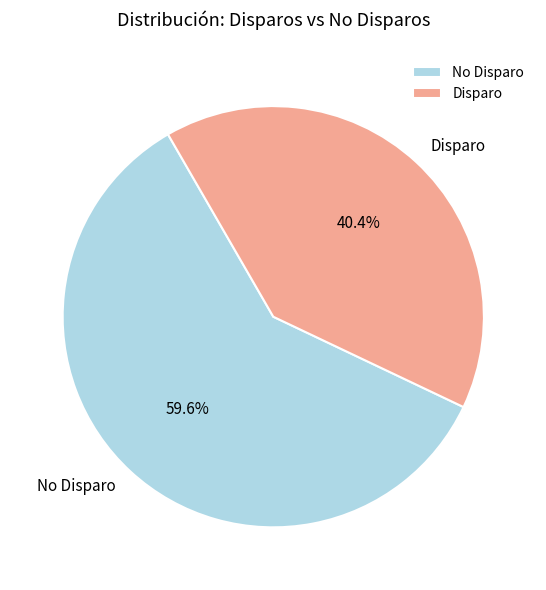

What percentage do No Disparo and Disparo together represent?

100.0%